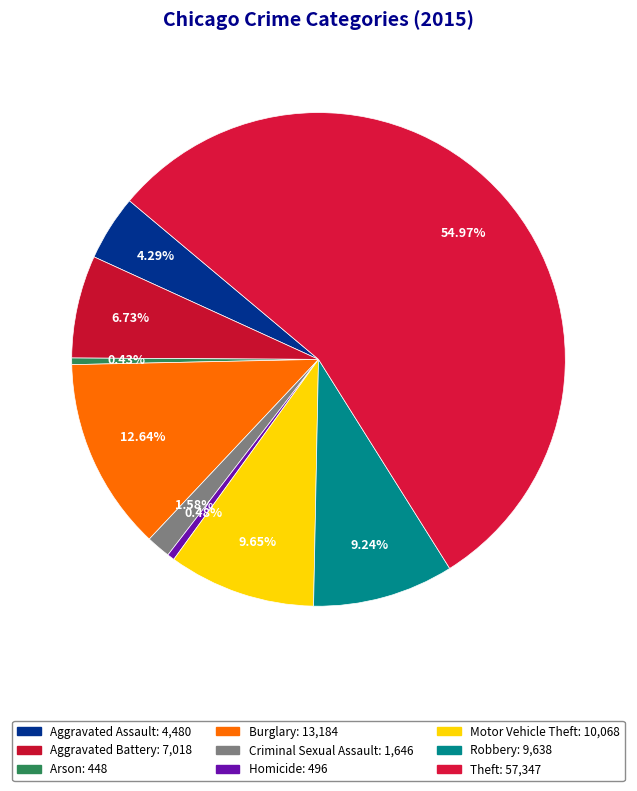

What is the largest slice in the pie chart?

Theft